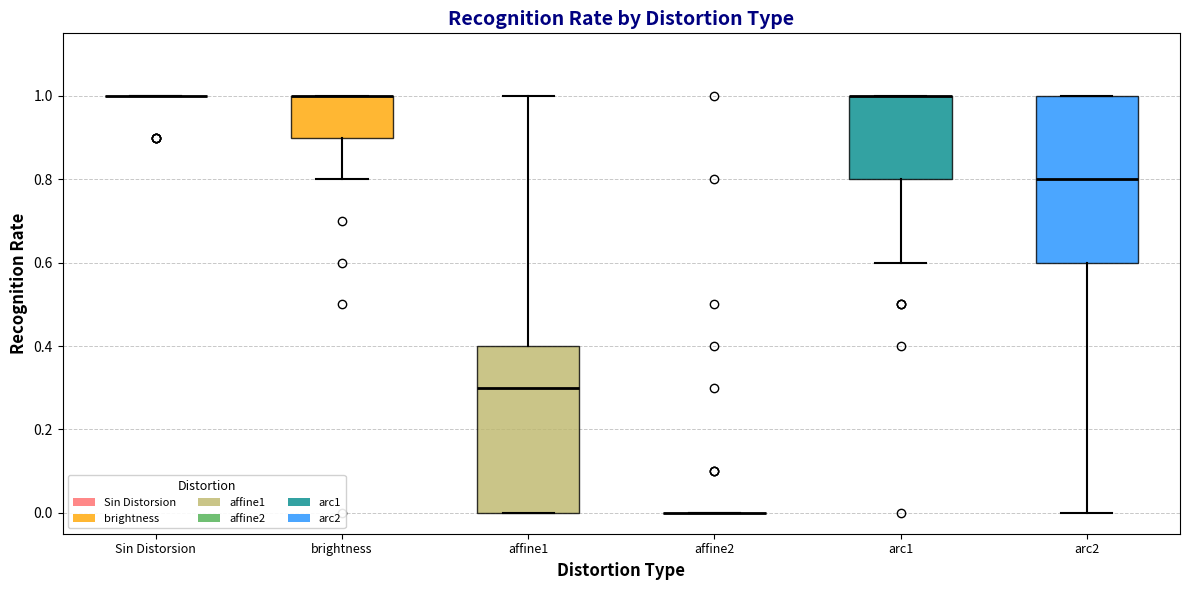

Reading left to right, transcribe this box plot: for each box, give where its median line is, the range the box spans, and where its two whiskers end, as read against the y-axis. The values are not printed on the chart, so give them approximately, as read against the axis.

Sin Distorsion: box collapsed to a line at 1.0, whiskers 1.0 to 1.0
brightness: median 1.0 (drawn on the box's upper edge), box 0.9 to 1.0, whiskers 0.8 to 1.0
affine1: median 0.3, box 0.0 to 0.4, whiskers 0.0 to 1.0
affine2: box collapsed to a line at 0.0, whiskers 0.0 to 0.0
arc1: median 1.0 (drawn on the box's upper edge), box 0.8 to 1.0, whiskers 0.6 to 1.0
arc2: median 0.8, box 0.6 to 1.0, whiskers 0.0 to 1.0